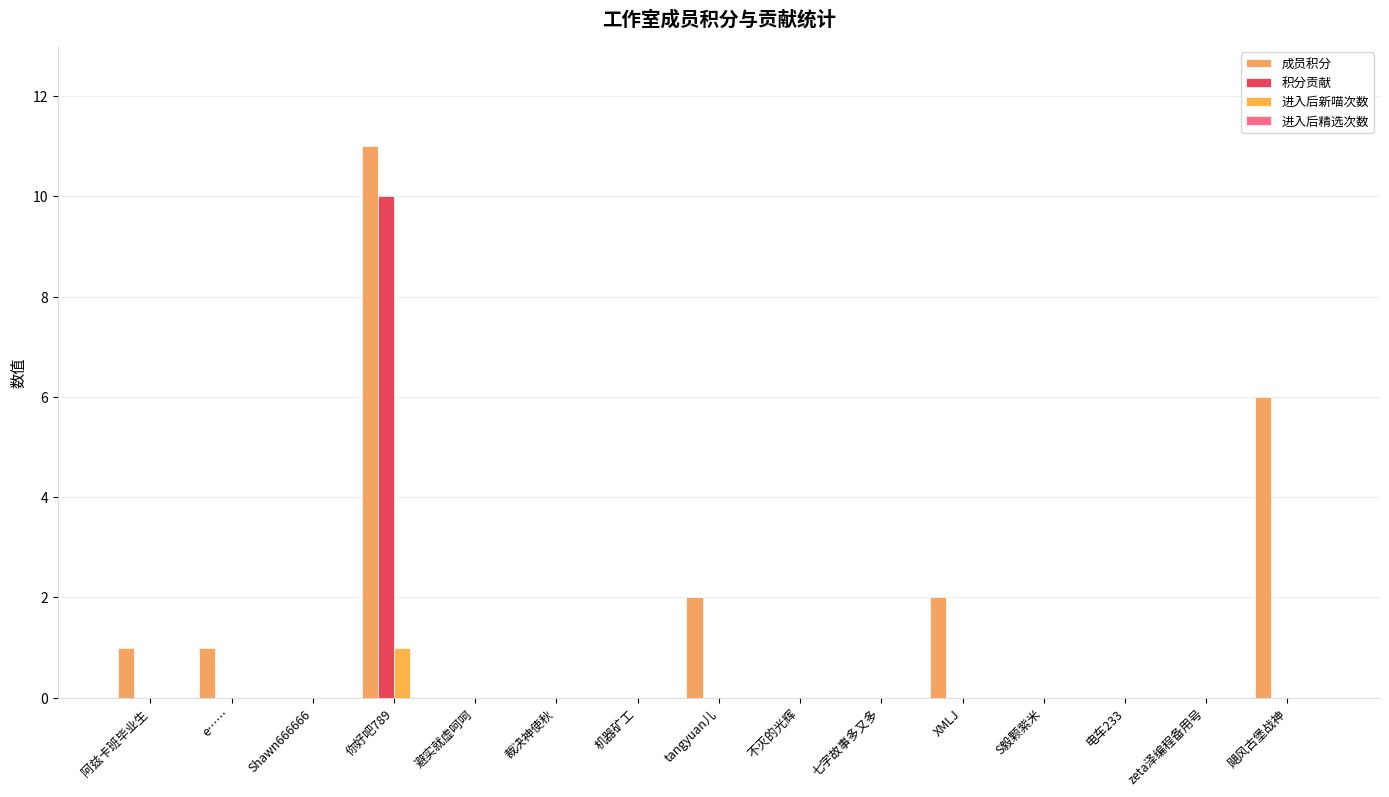

How many categories are shown in the chart?

15